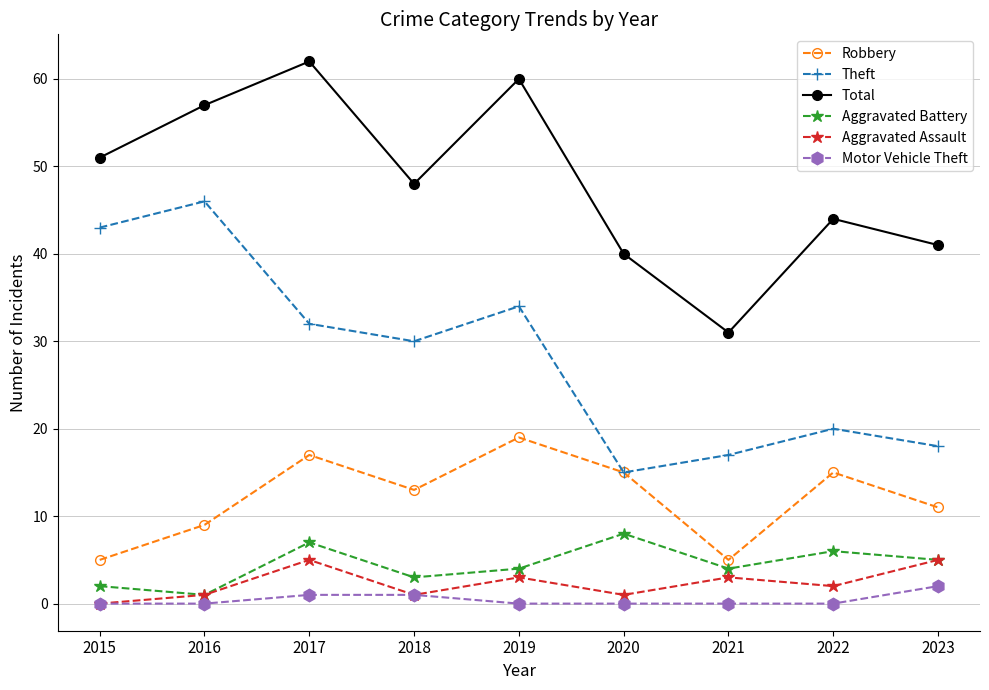

True or false: Robbery and Aggravated Assault cross at least once.

False